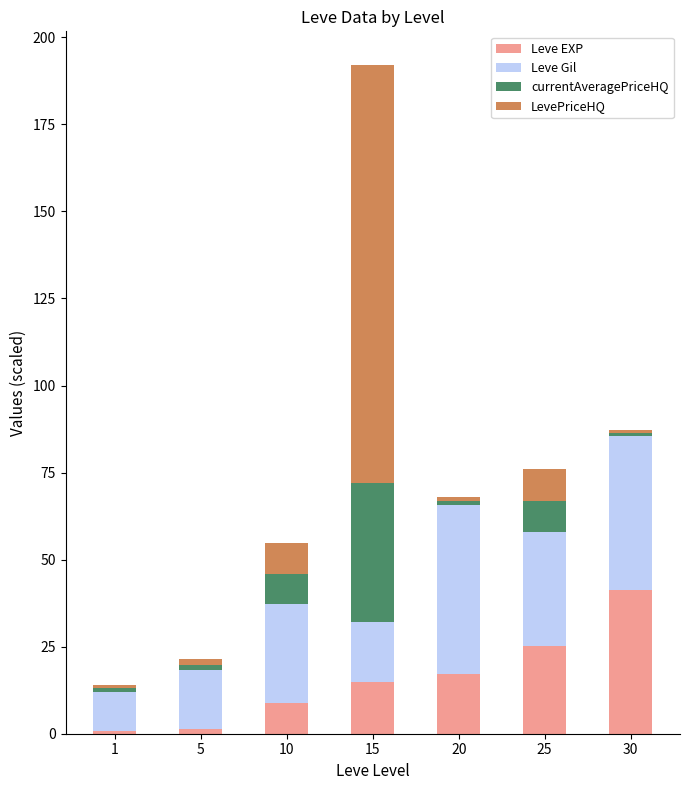

At which category is the sum across all series the highest?

15